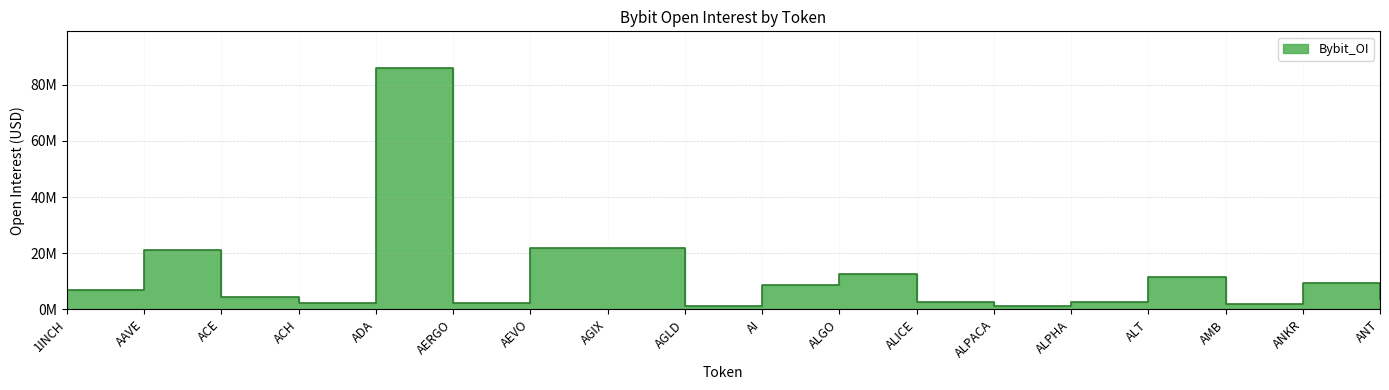

Where is the first local minimum?

ACH